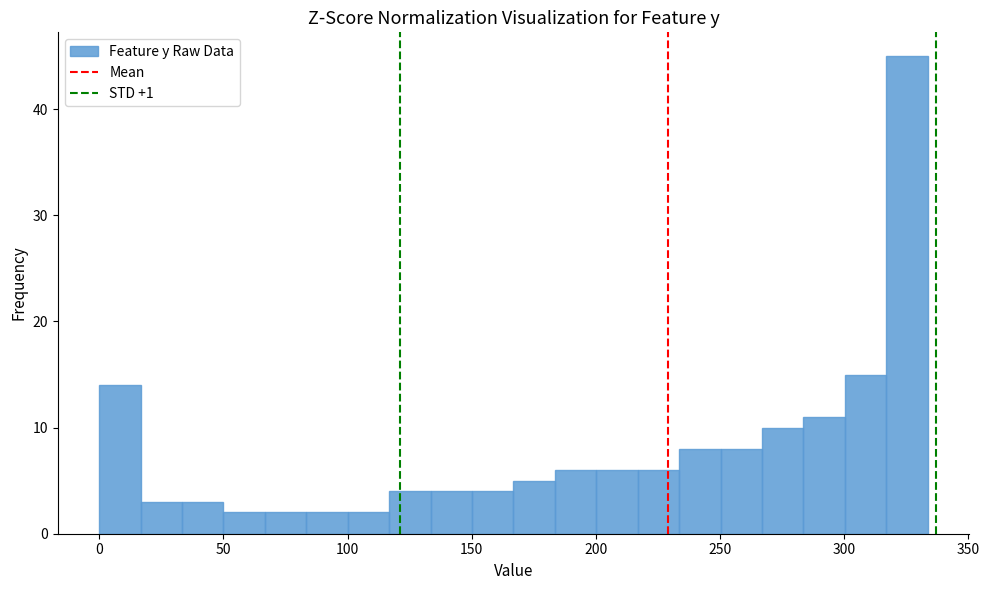

Read against the x-axis, roughly where is the centre of the tallest bar?

325